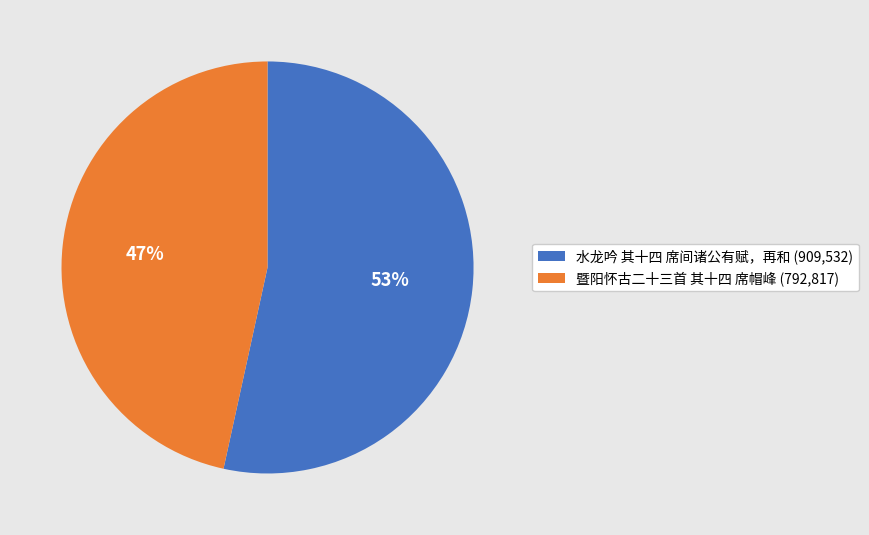

Is the sum of 暨阳怀古二十三首 其十四 席帽峰 and 水龙吟 其十四 席间诸公有赋，再和 greater than half?

Yes